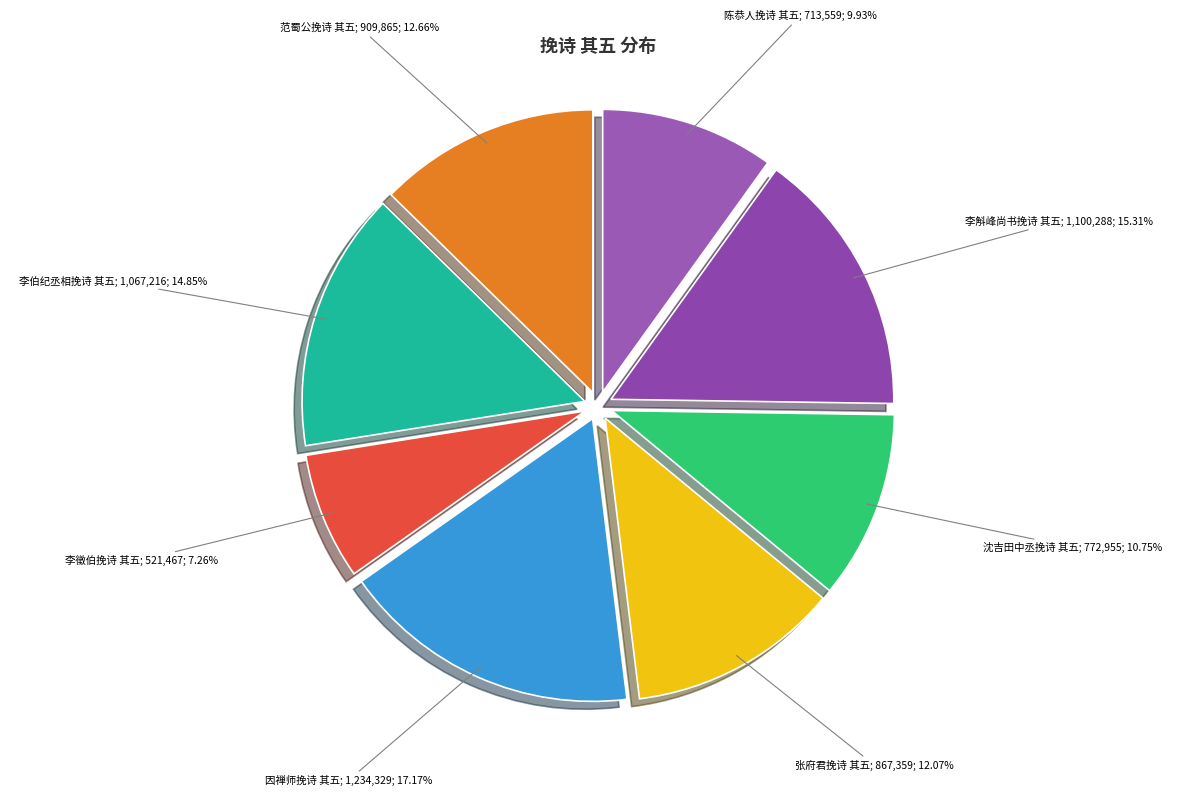

How many slices are in this pie chart?

8